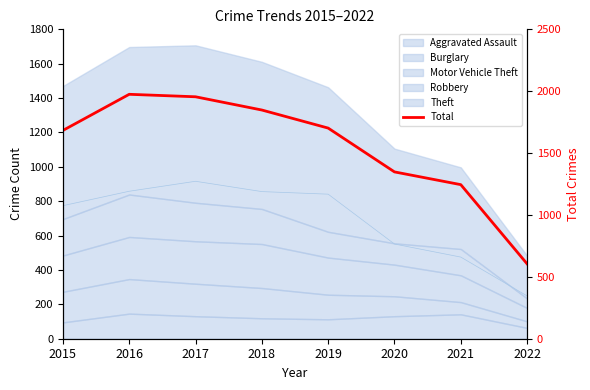

Read the value at 2020.

1348